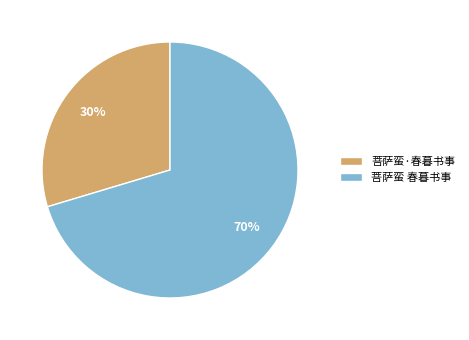

What is the majority slice?

菩萨蛮 春暮书事